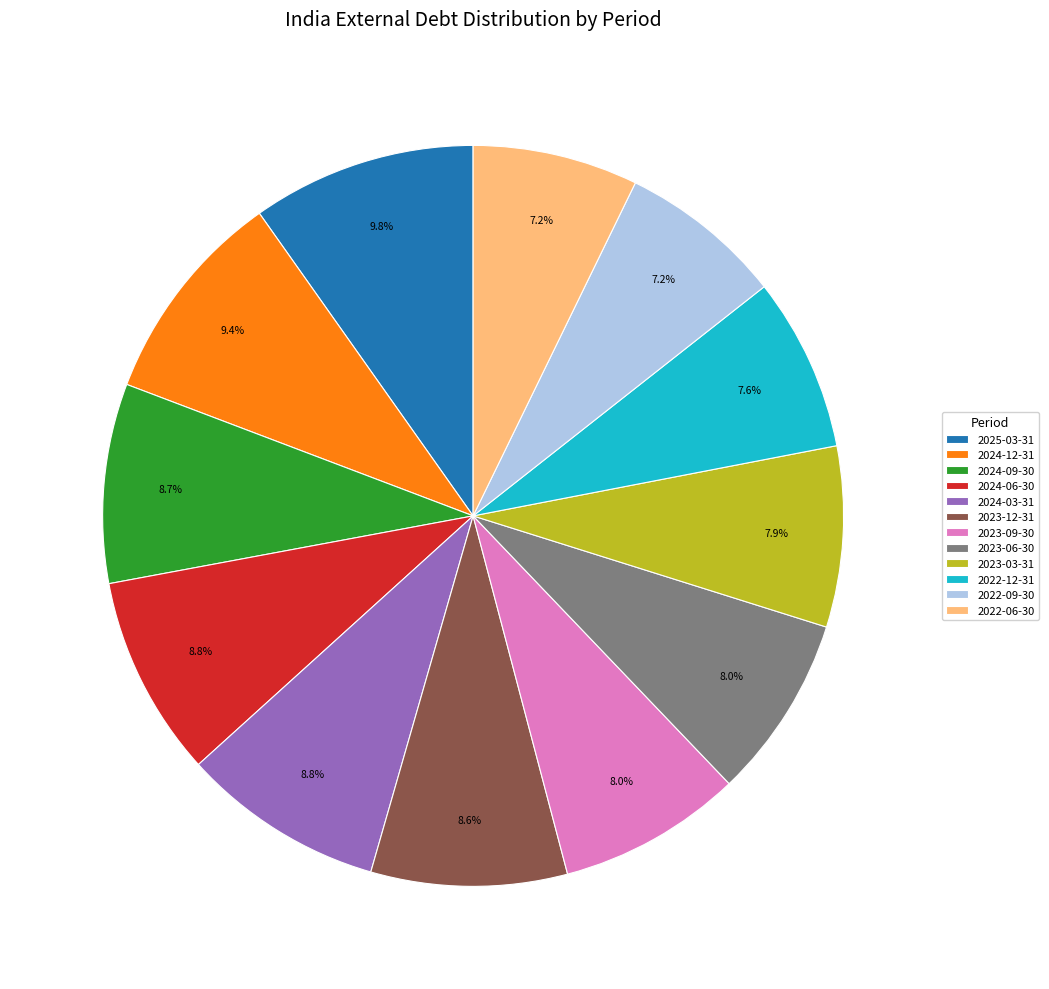

True or false: 2023-12-31 accounts for 9% of the total.

True